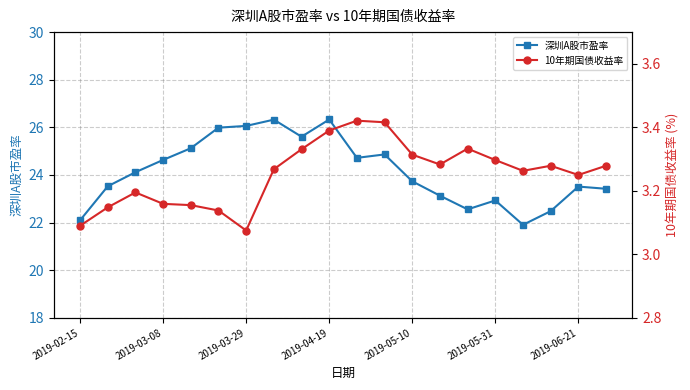

How many data points does each series have?

20